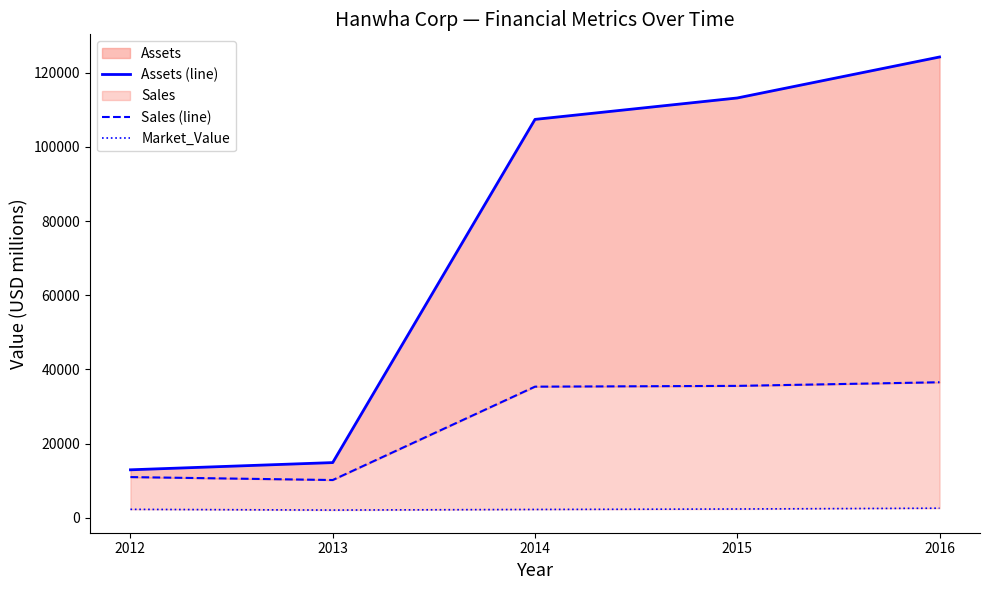

True or false: Sales (line) has more than 0 interior local peaks.

False